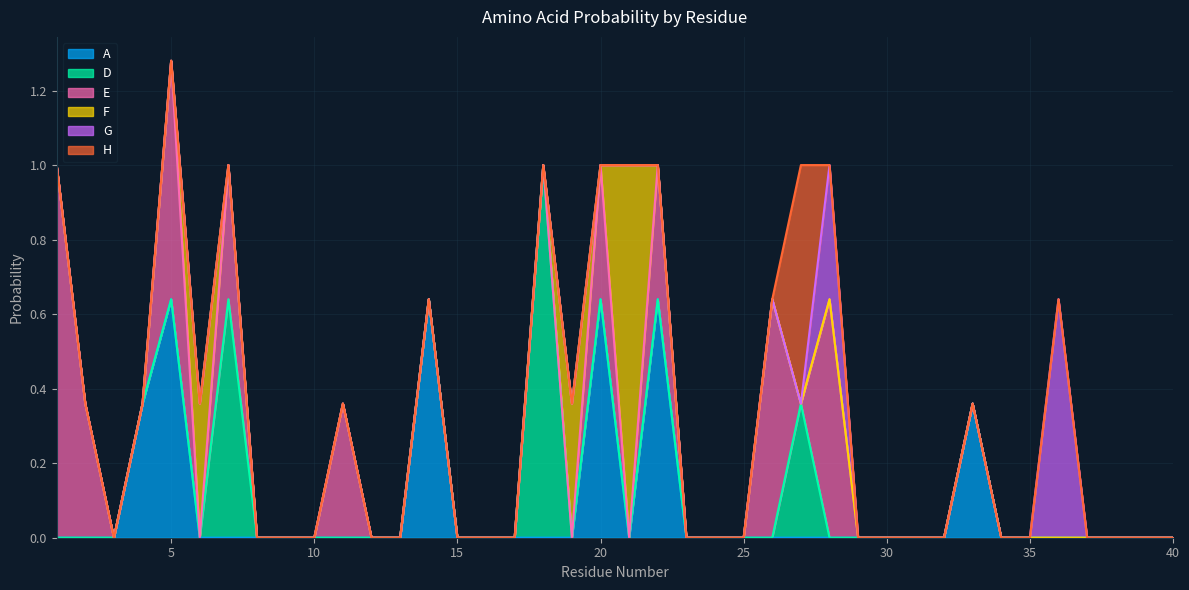

How many E values are between 0 and 1?

40